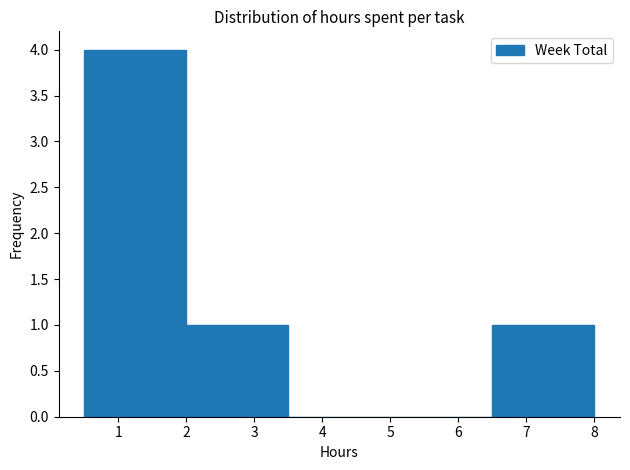

How tall is the bar that spans 2.0 to 3.5 on the x-axis? The values are not printed on the chart, so give them approximately, as read against the axis.

1